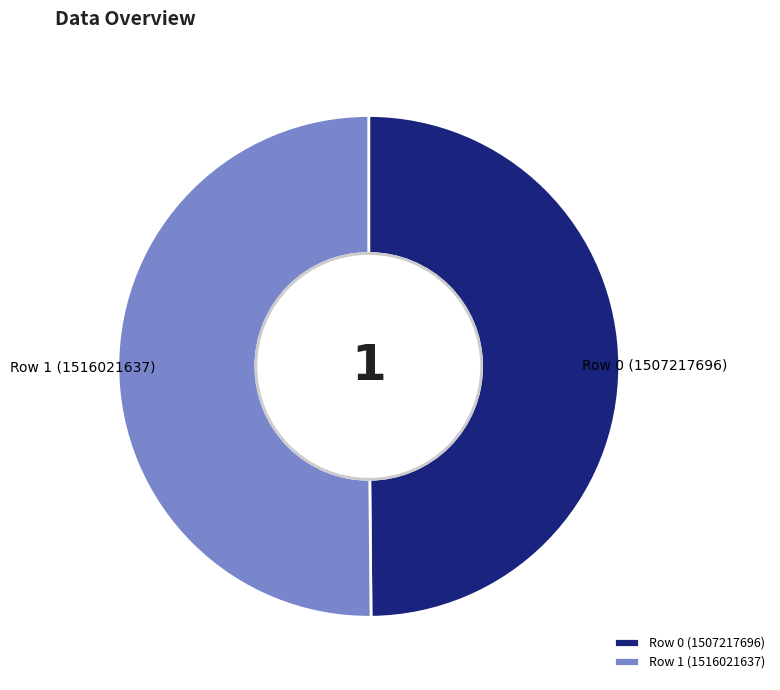

True or false: Row 1 (1516021637) accounts for 50% of the total.

True